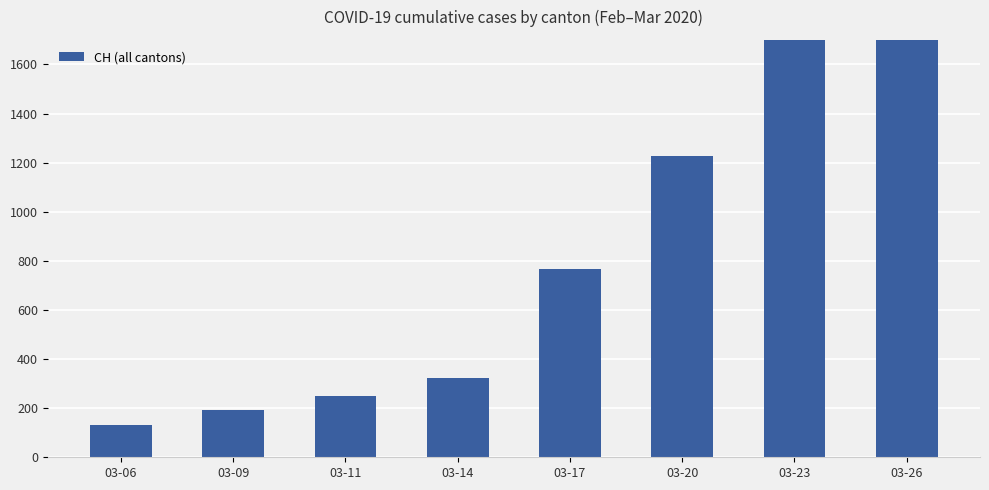

At which label does the data first exceed 767?

03-20